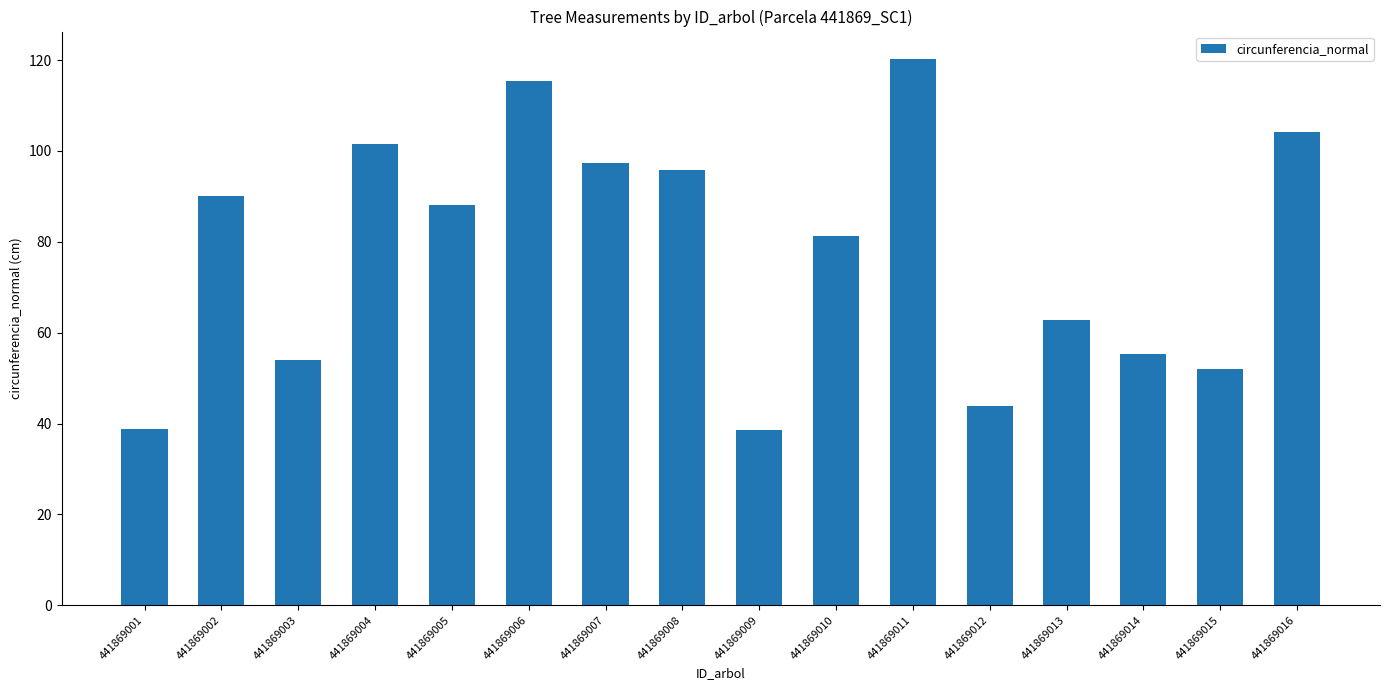

Between 441869016 and 441869008, which is larger?

441869016